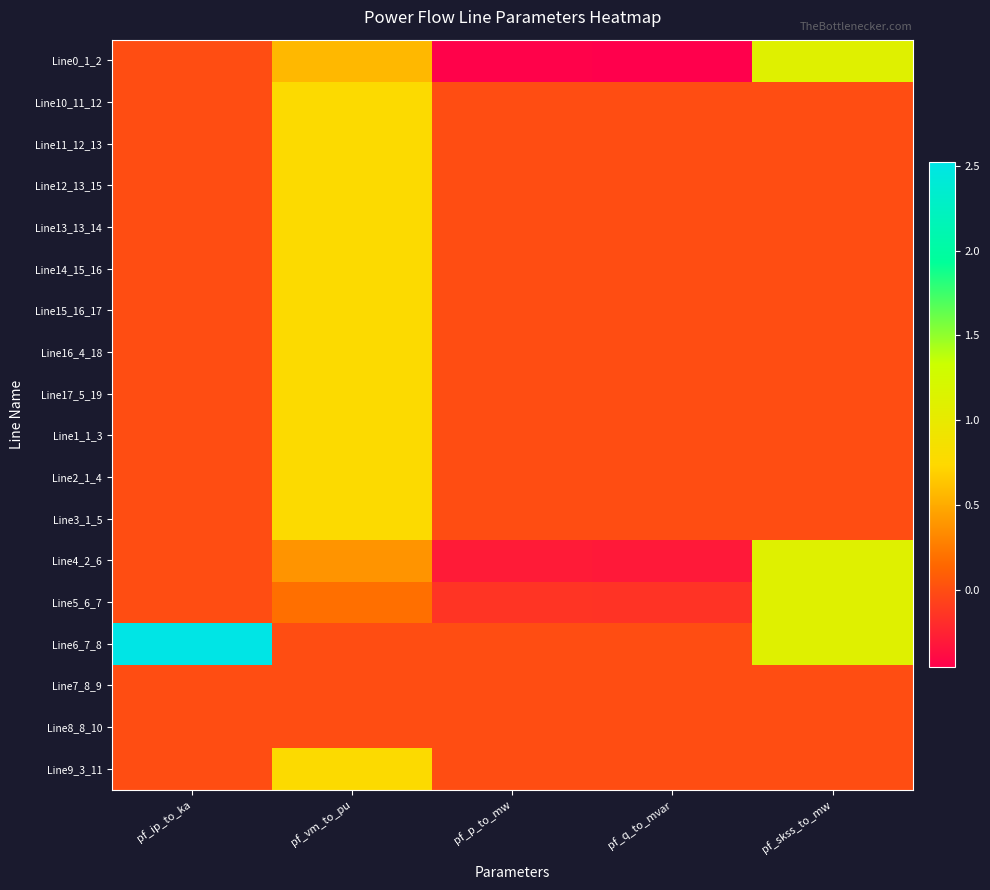

Count the number of data series in this chart.

18